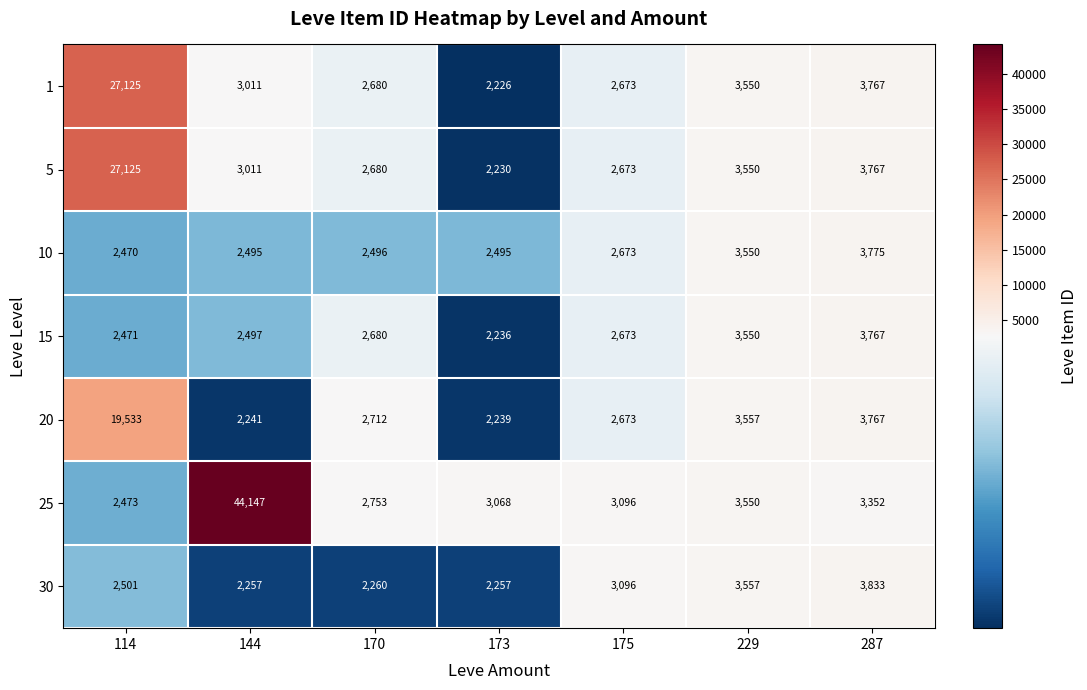

True or false: 20 has a value of 1091 at 144.

False